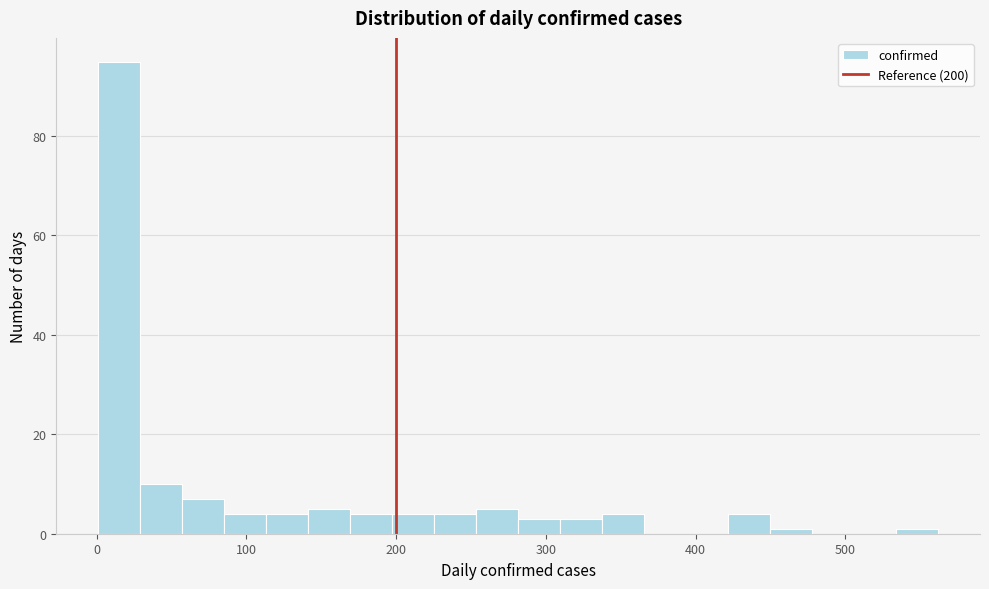

Read against the x-axis, roughly where is the centre of the tallest bar?

20